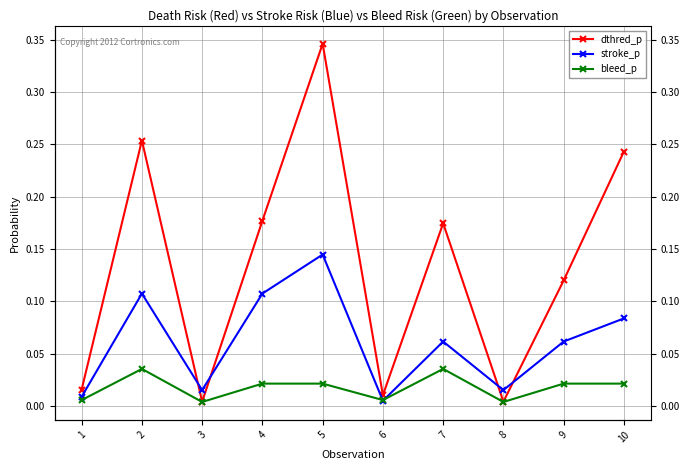

At which category is the sum across all series the highest?

5